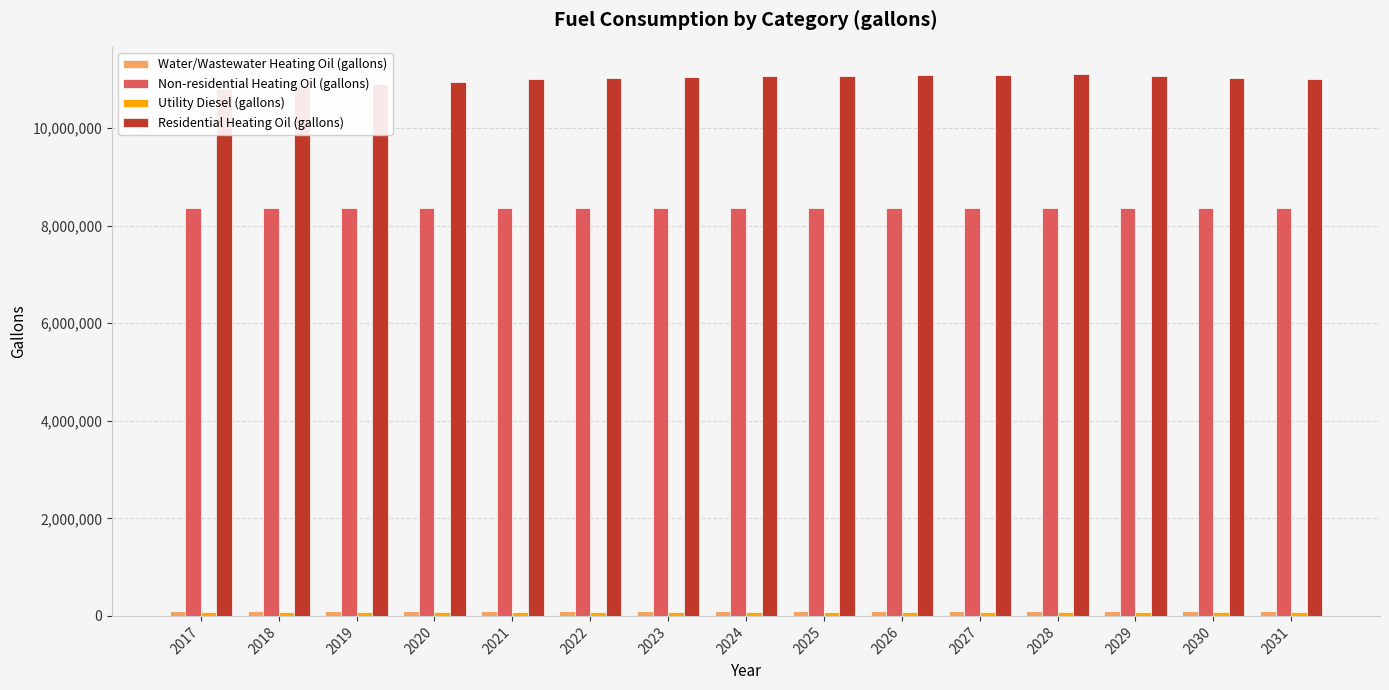

Reading left to right, transcribe all the data shown in this chart.

Water/Wastewater Heating Oil (gallons): 2017=104729.2	2018=105141.9	2019=105452.4	2020=105727.9	2021=106011.4	2022=106199.1	2023=106303.5	2024=106416.8	2025=106462.8	2026=106523.2	2027=106636.3	2028=106725.0	2029=106453.5	2030=106246.7	2031=106119.1
Non-residential Heating Oil (gallons): 2017=8350248.7	2018=8350248.7	2019=8350248.7	2020=8350248.7	2021=8350248.7	2022=8350248.7	2023=8350248.7	2024=8350248.7	2025=8350248.7	2026=8350248.7	2027=8350248.7	2028=8350248.7	2029=8350248.7	2030=8350248.7	2031=8350248.7
Utility Diesel (gallons): 2017=87685.6	2018=87685.6	2019=87685.6	2020=87685.6	2021=87685.6	2022=87685.6	2023=87685.6	2024=87685.6	2025=87685.6	2026=87685.6	2027=87685.6	2028=87685.6	2029=87685.6	2030=87685.6	2031=87685.6
Residential Heating Oil (gallons): 2017=10791503.3	2018=10857291.6	2019=10905536.4	2020=10949395.2	2021=10994350.6	2022=11023955.3	2023=11040402.4	2024=11059042.4	2025=11065621.3	2026=11075489.5	2027=11093033.1	2028=11107287.2	2029=11064524.8	2030=11031630.6	2031=11011894.1